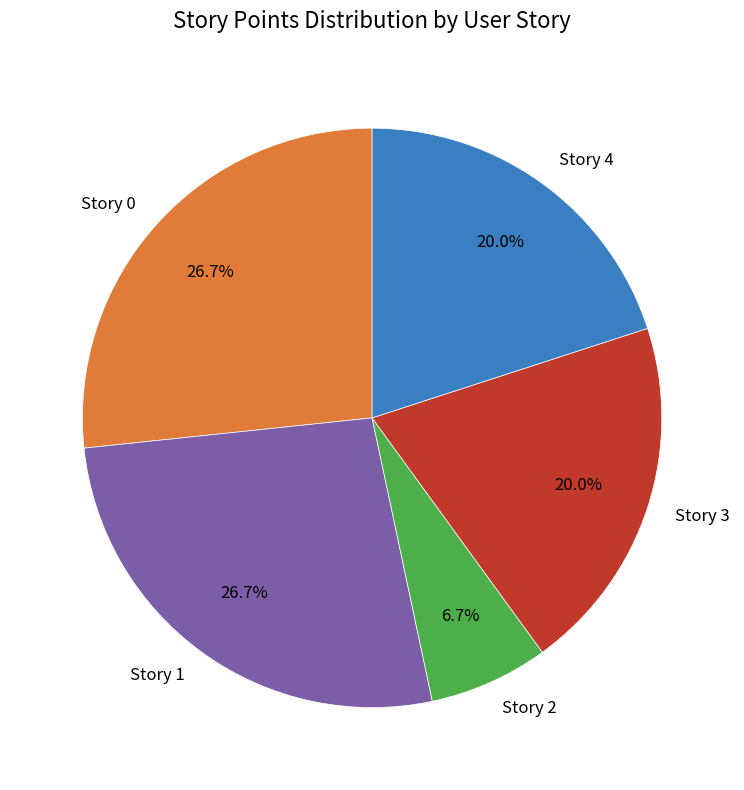

Is Story 4 the majority of the pie?

No